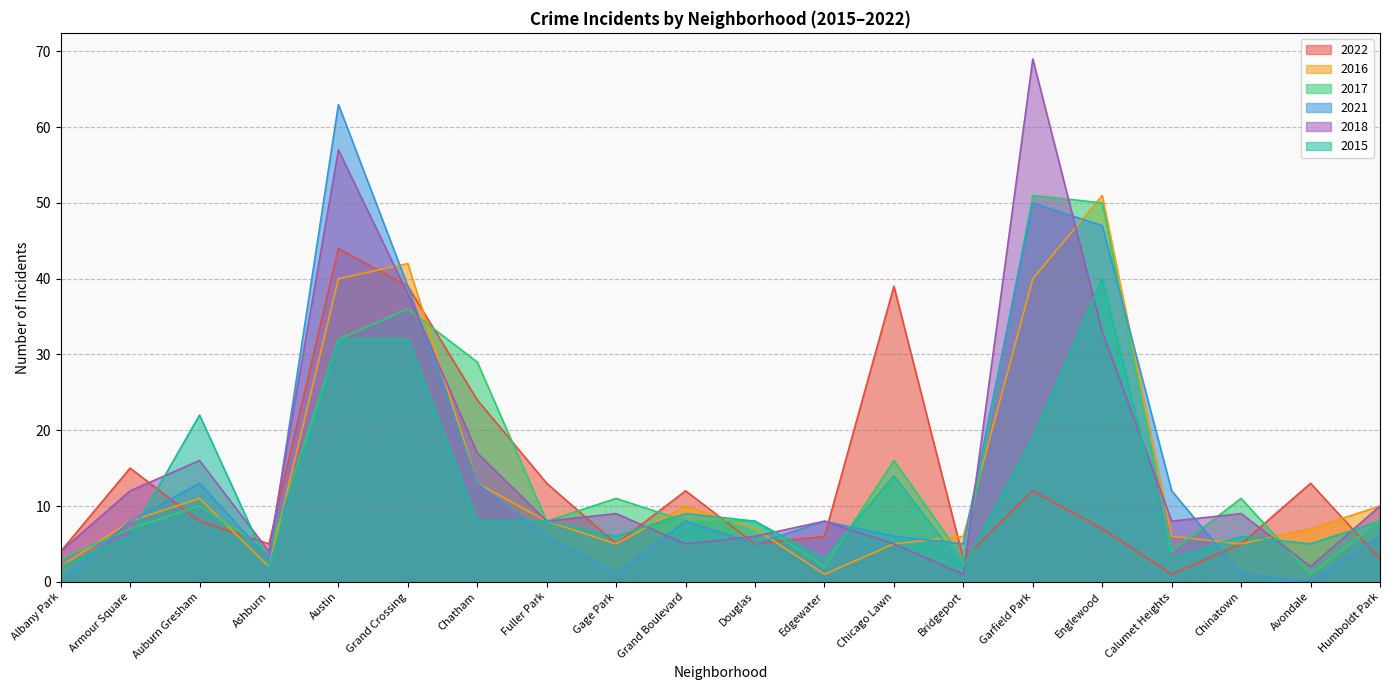

What is the difference between the second highest and minimum values in the 2022 series?

38